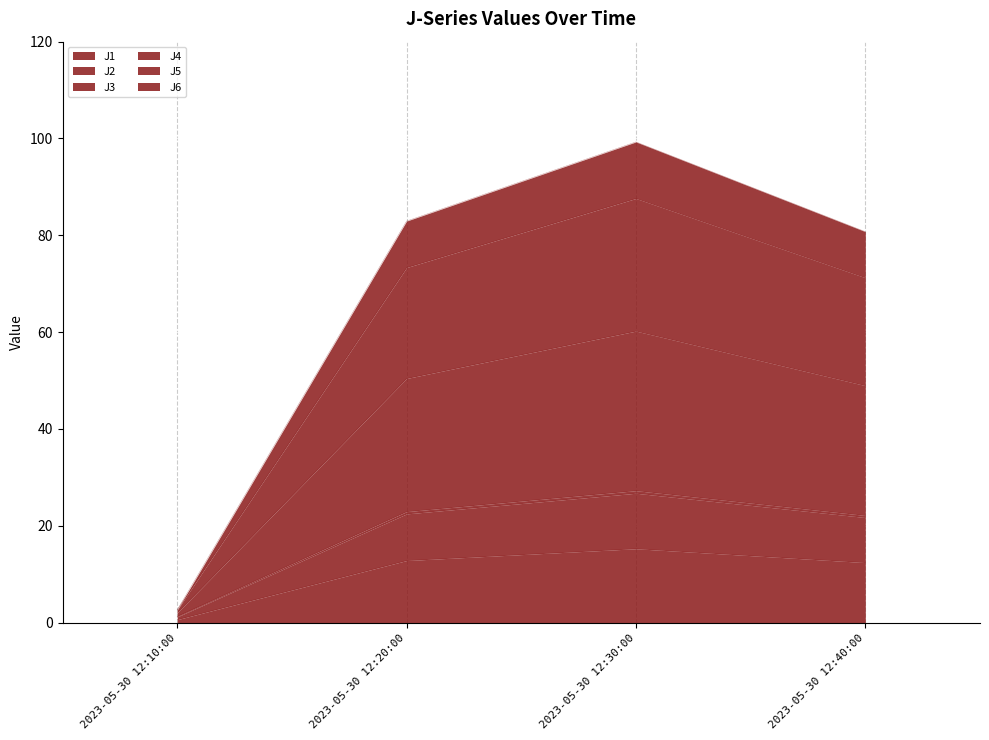

True or false: J3 and J4 intersect in this chart.

False